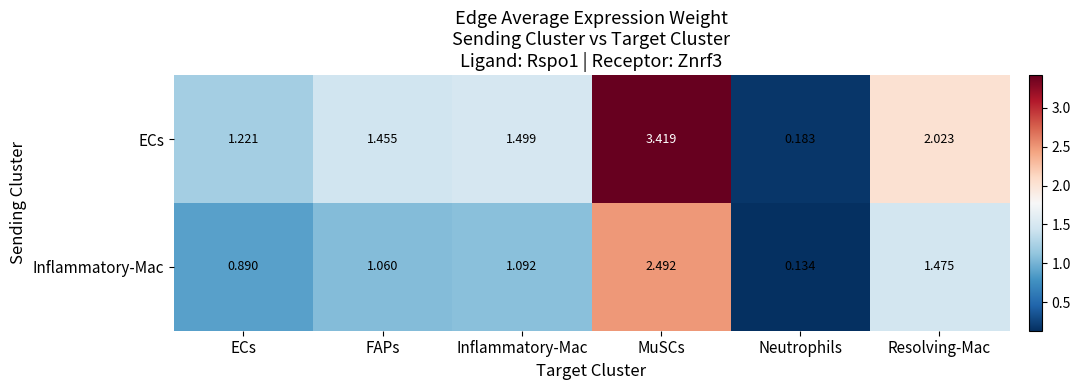

At which label is ECs closest to 1?

ECs